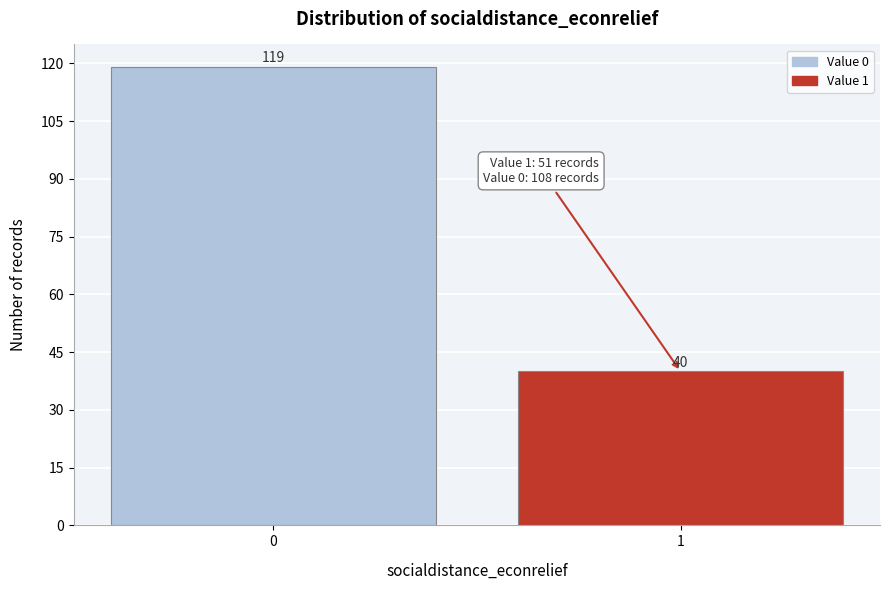

Reading left to right, transcribe all the data shown in this chart.

119	40